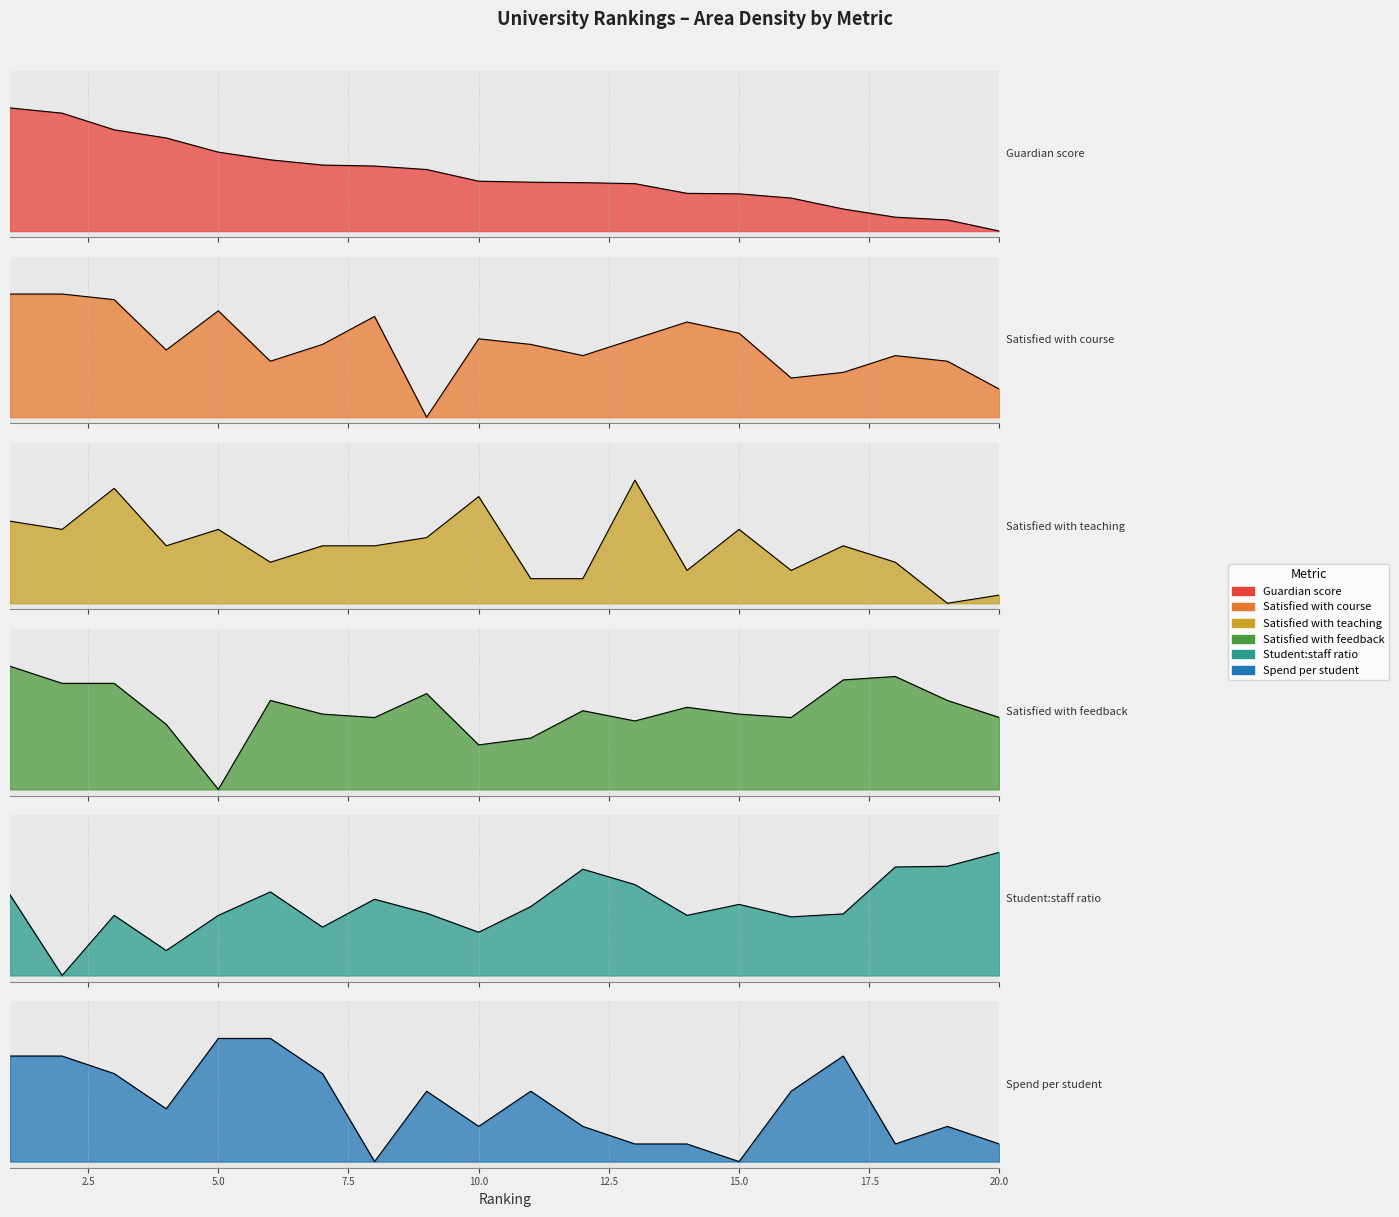

What is the difference between the second highest and minimum values in the Satisfied with feedback series?

0.9